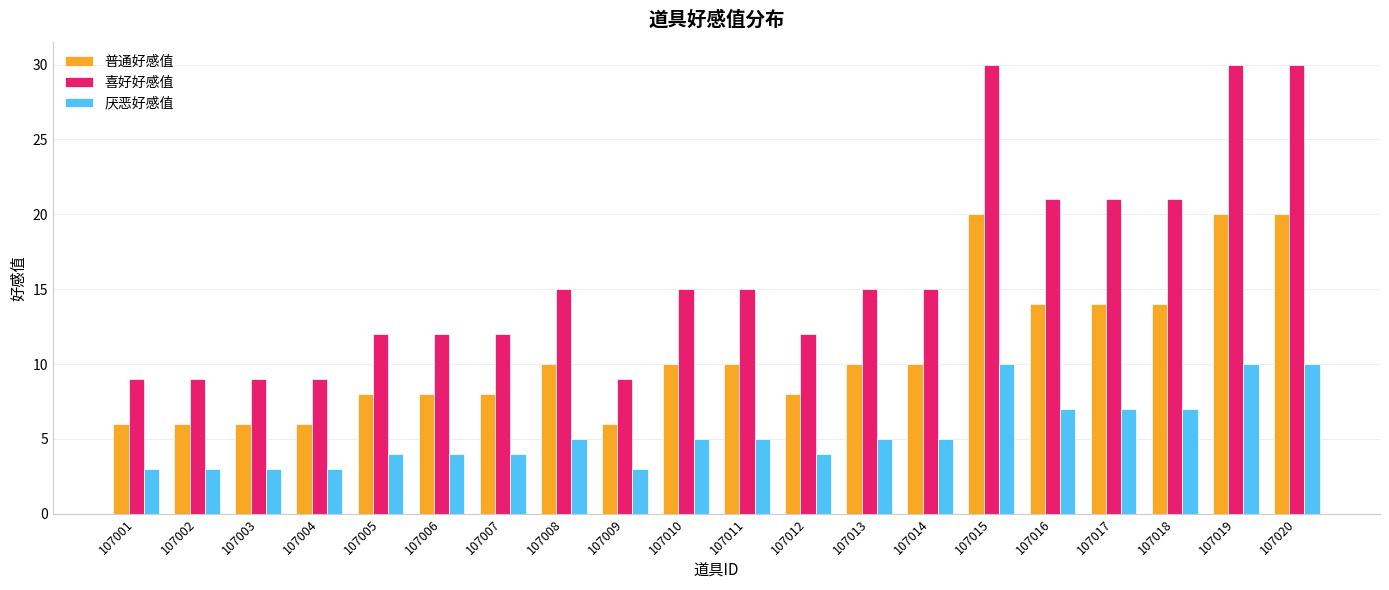

What is the minimum value for 喜好好感值?

9